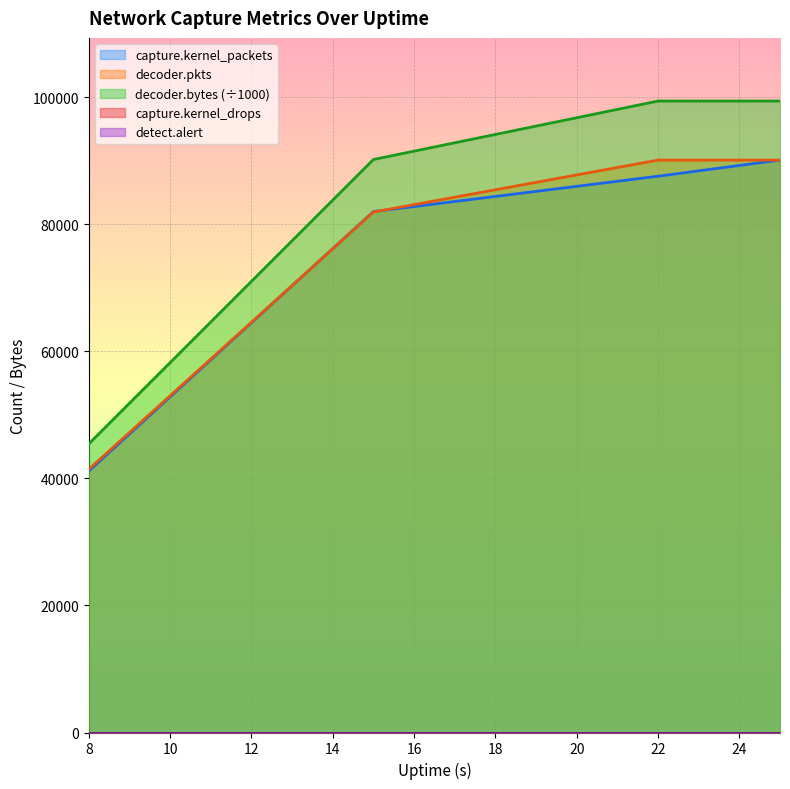

True or false: decoder.pkts and decoder.bytes cross at least once.

False